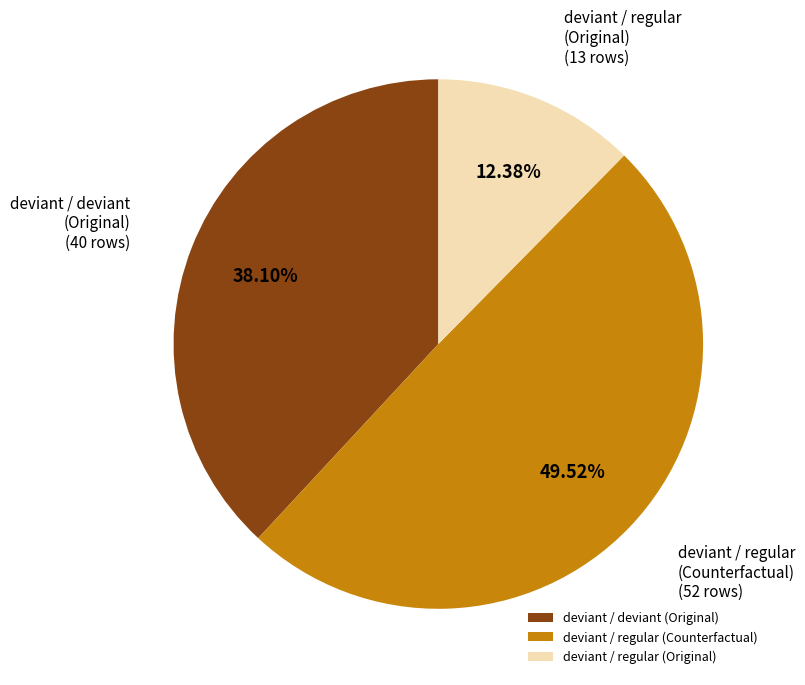

Between deviant / deviant (Original) and deviant / regular (Counterfactual), which is larger?

deviant / regular (Counterfactual)